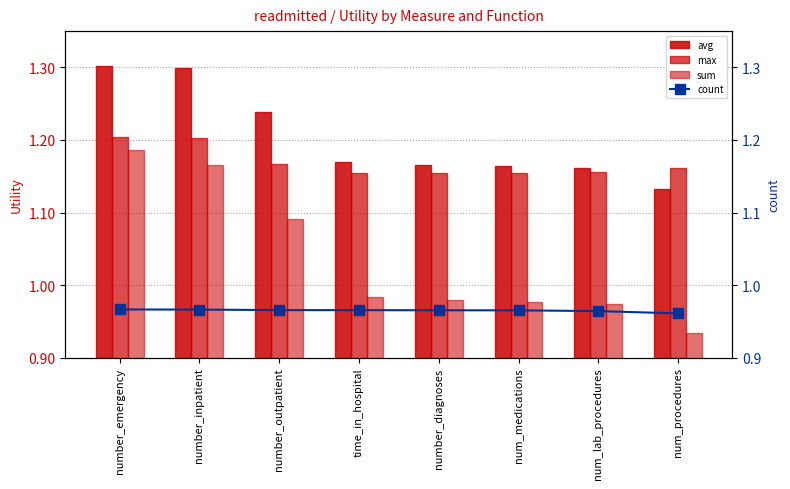

Count the number of data series in this chart.

4